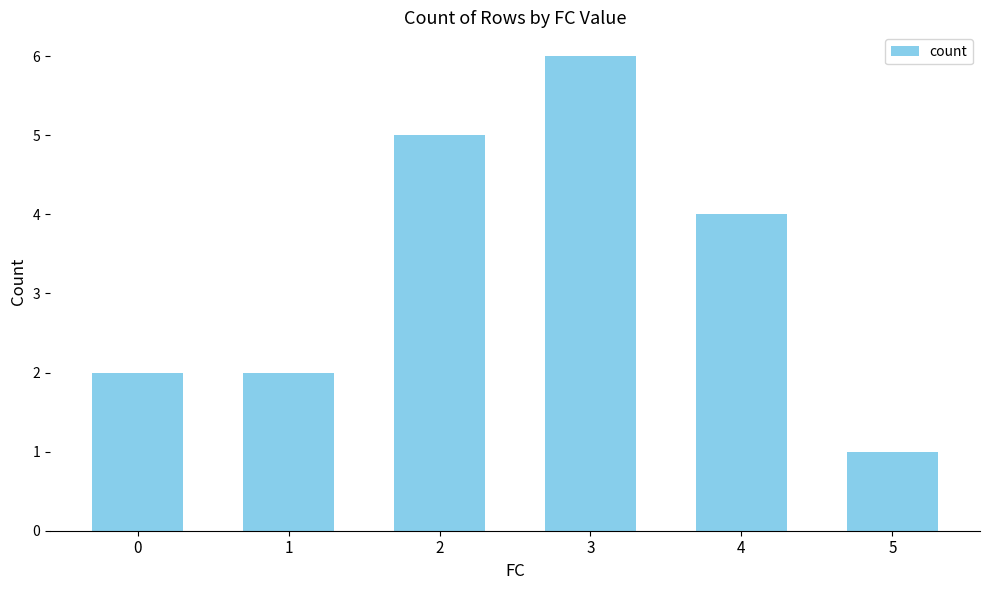

Reading left to right, extract all data points from this chart.

0=2	1=2	2=5	3=6	4=4	5=1